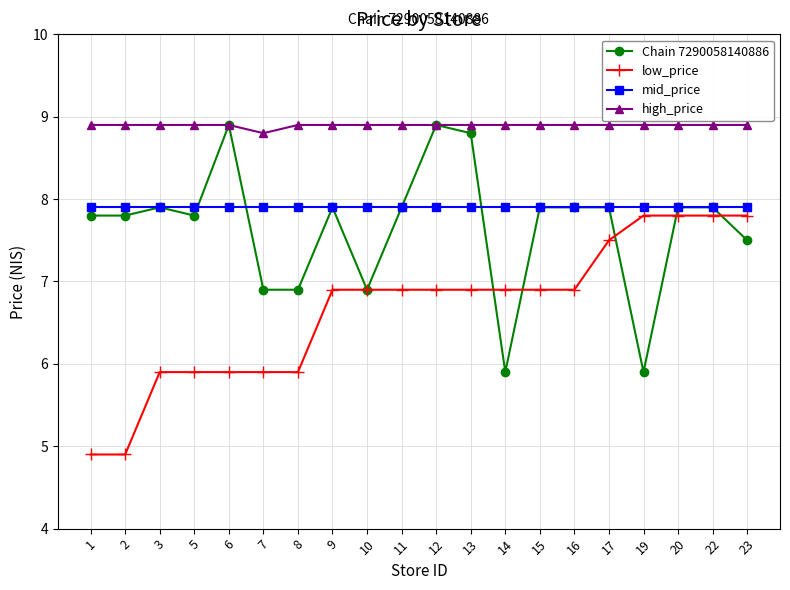

What is the maximum value shown in the chart?

8.9